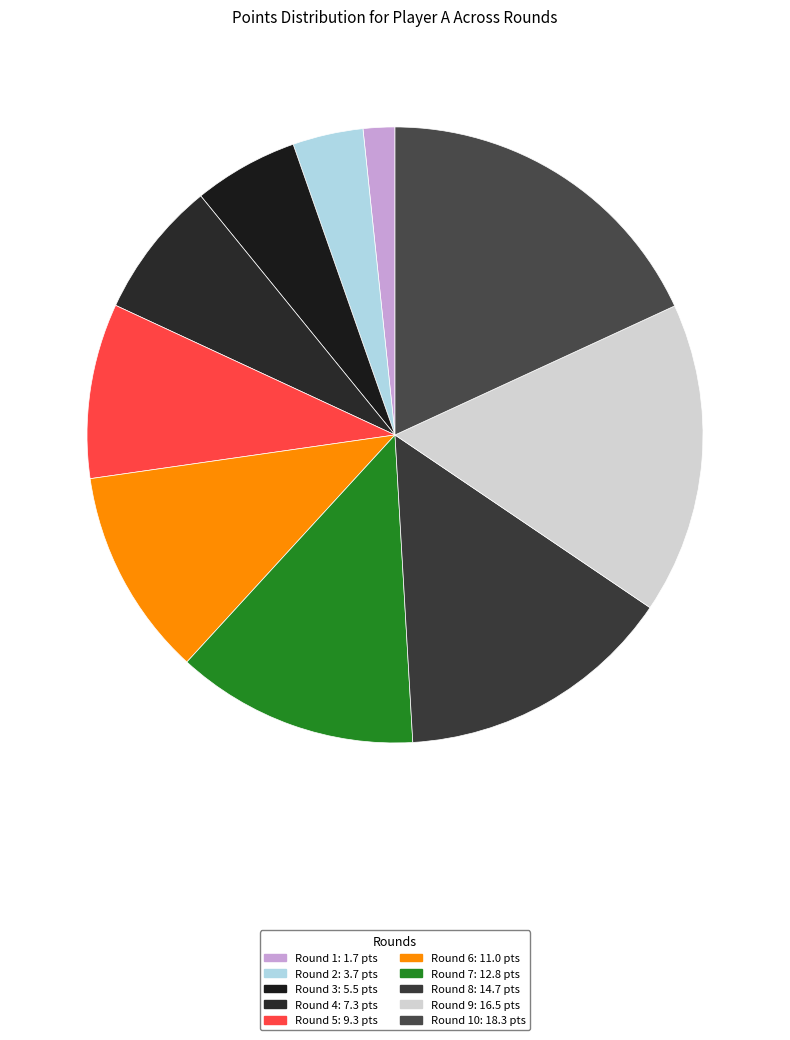

Count the number of slices in the pie.

10